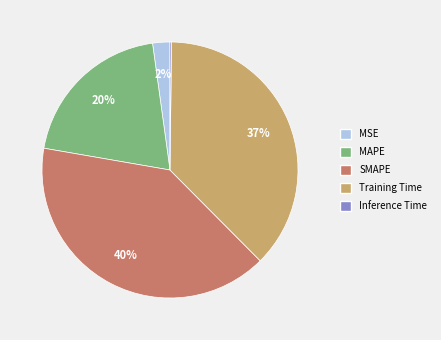

To the nearest percent, what is the difference between the MSE and Training Time slice percentages?

35%